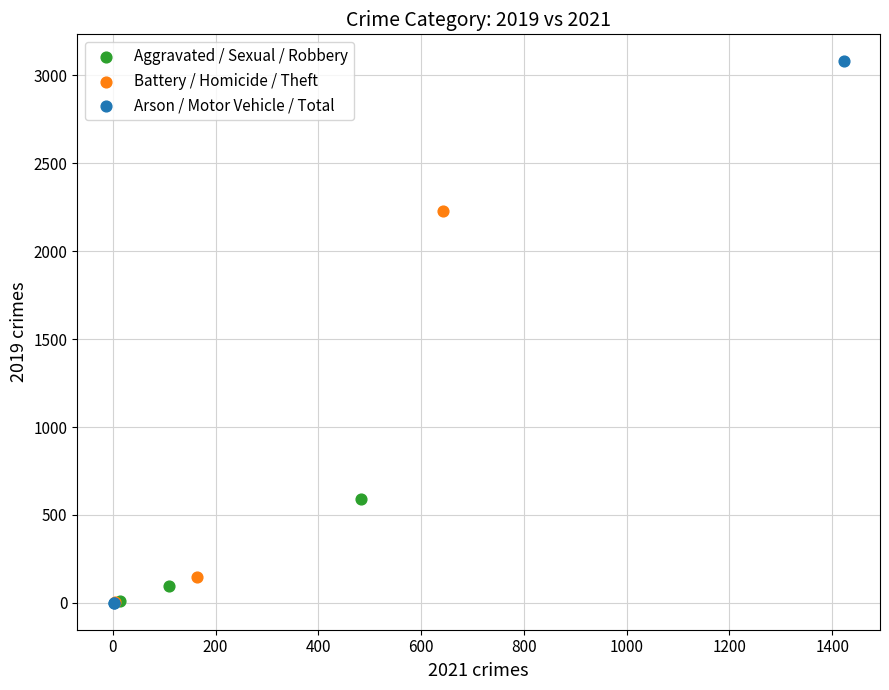

Which series has the widest spread of Y values?

Arson / Motor Vehicle / Total